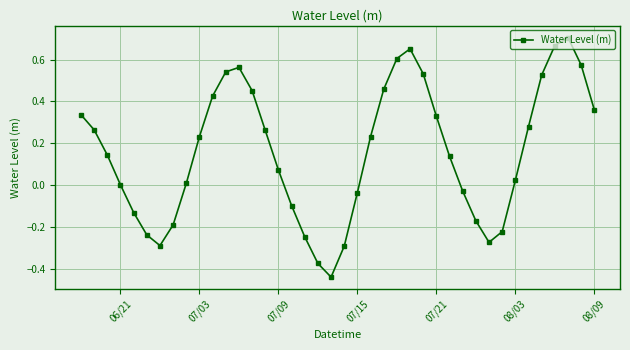

How many points are lower than both their immediate neighbors (excluding endpoints)?

3